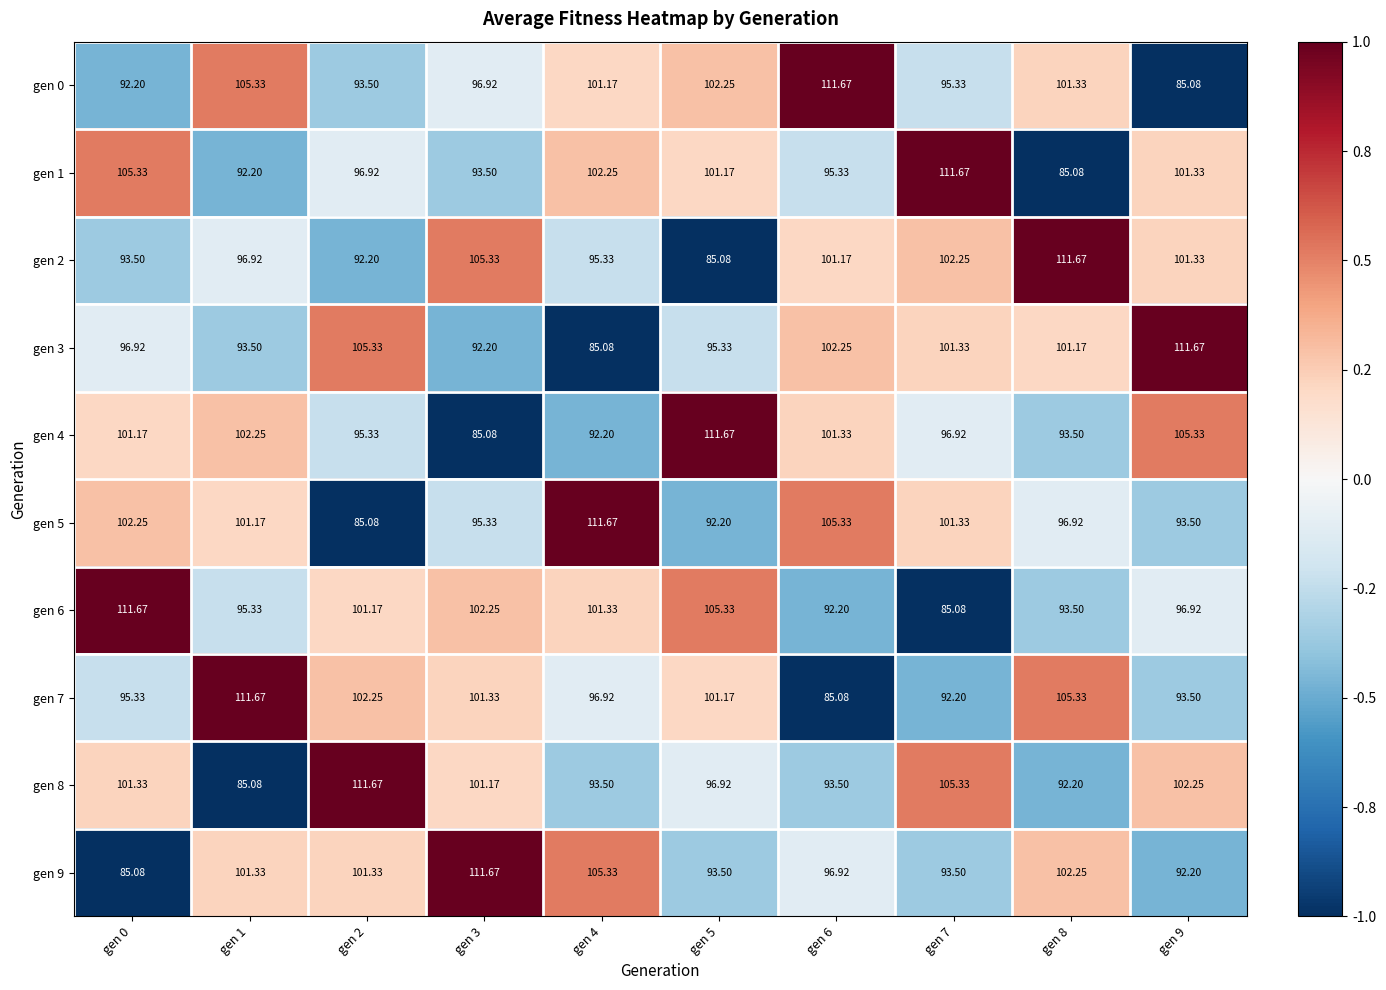

What is the spread (max minus min) of values at gen 9?

26.6